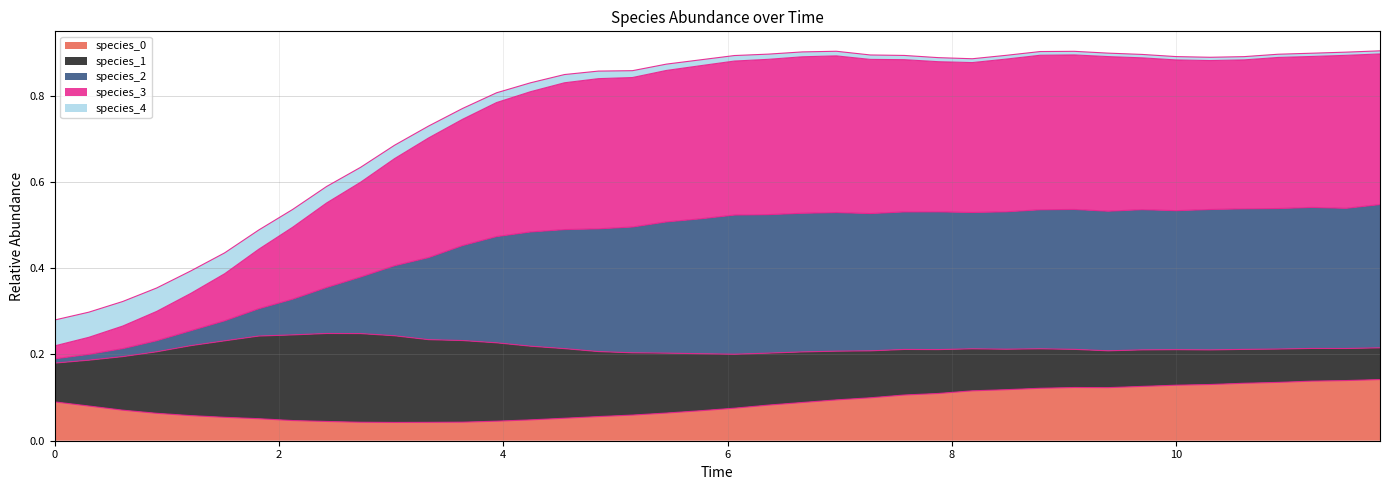

Does the chart have visible grid lines?

Yes